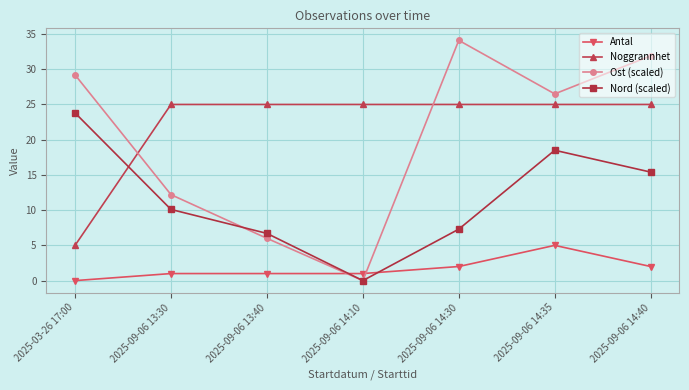

True or false: Ost (scaled) and Nord (scaled) intersect in this chart.

True